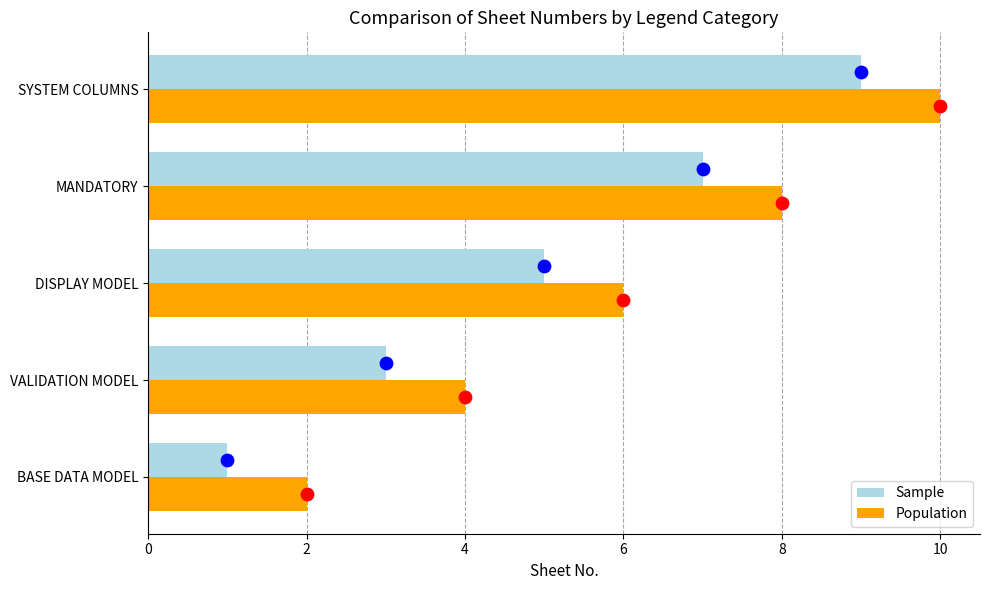

What are all the series names shown in the legend?

Sample, Population